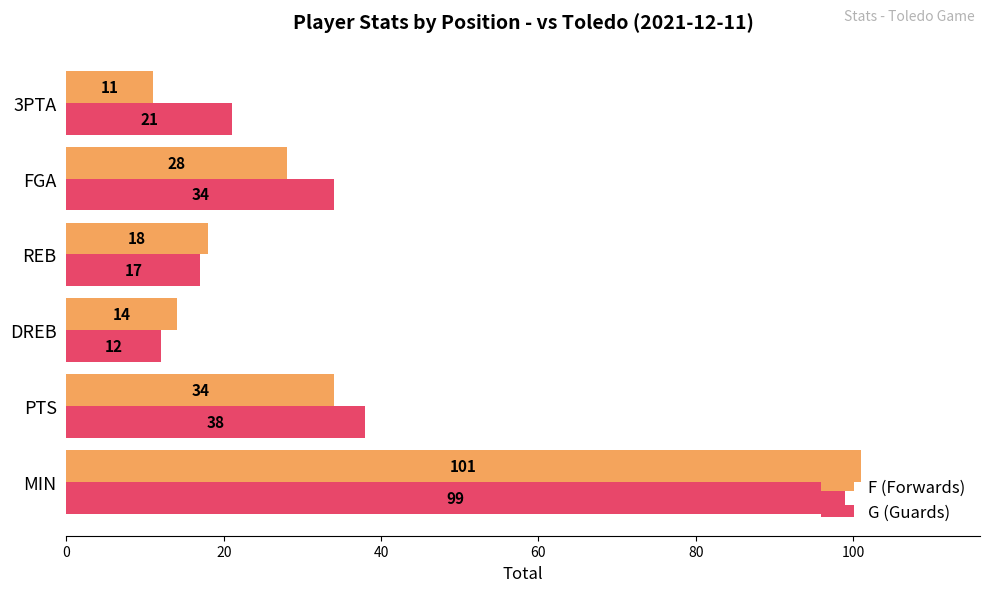

True or false: G (Guards) has a value of 8 at DREB.

False